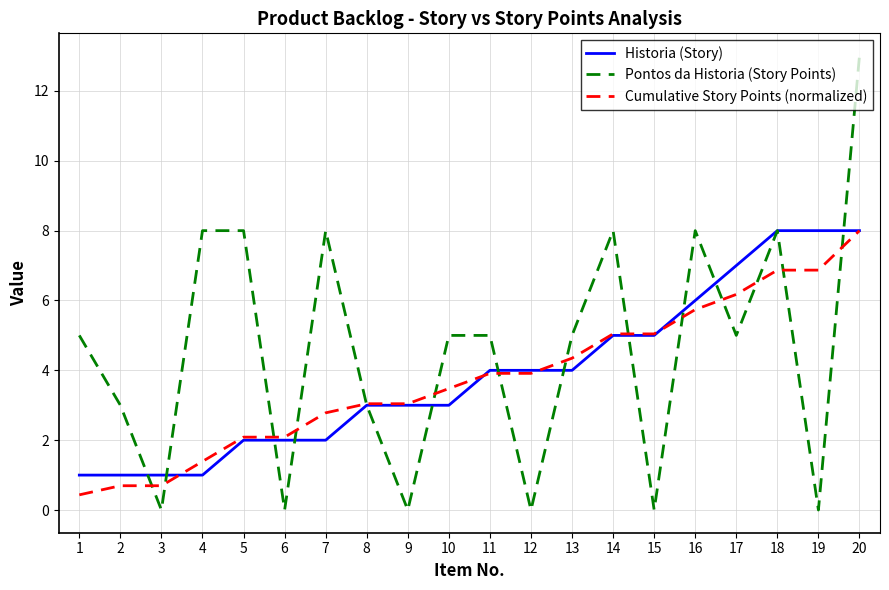

Is the value of Pontos da Historia (Story Points) at 14 greater than the value of Historia (Story) at 8?

Yes